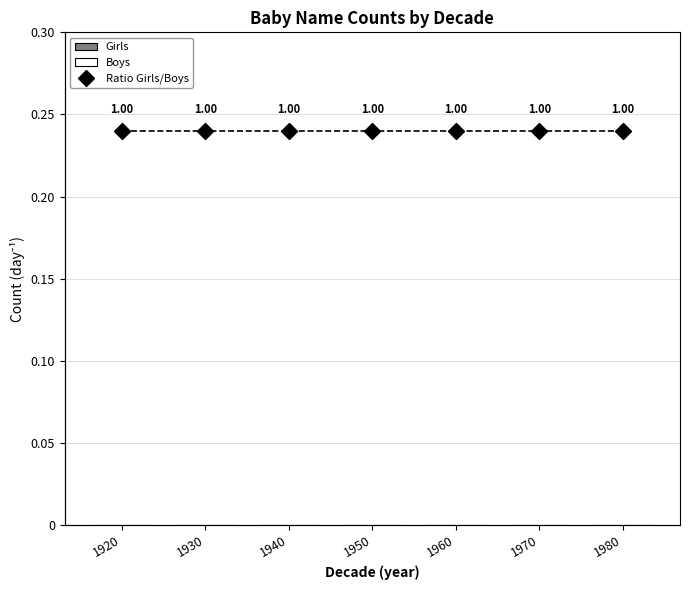

What is the total value across all series at 1930?

0.3